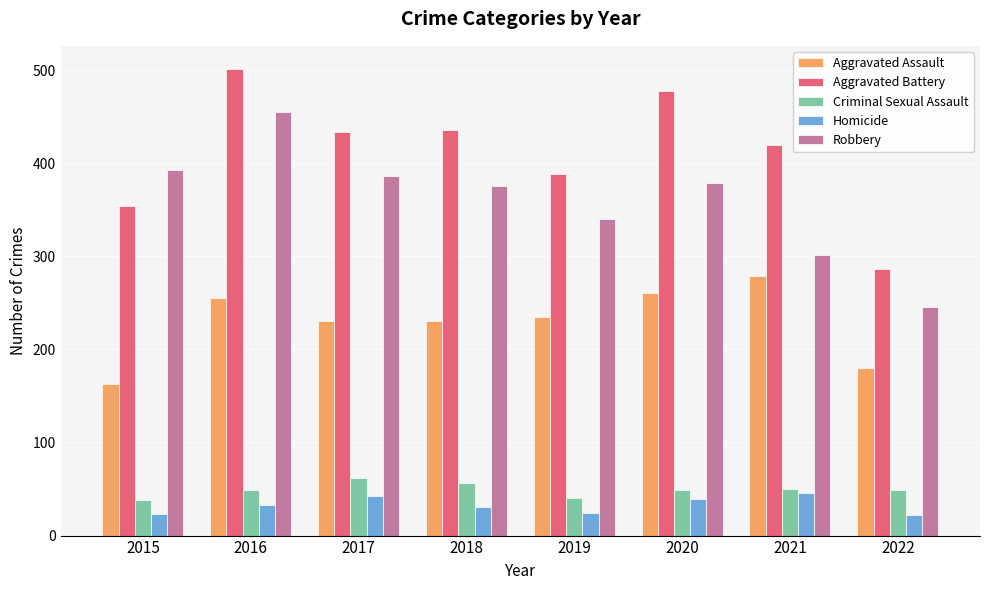

At how many categories does at least one series exceed 77?

8